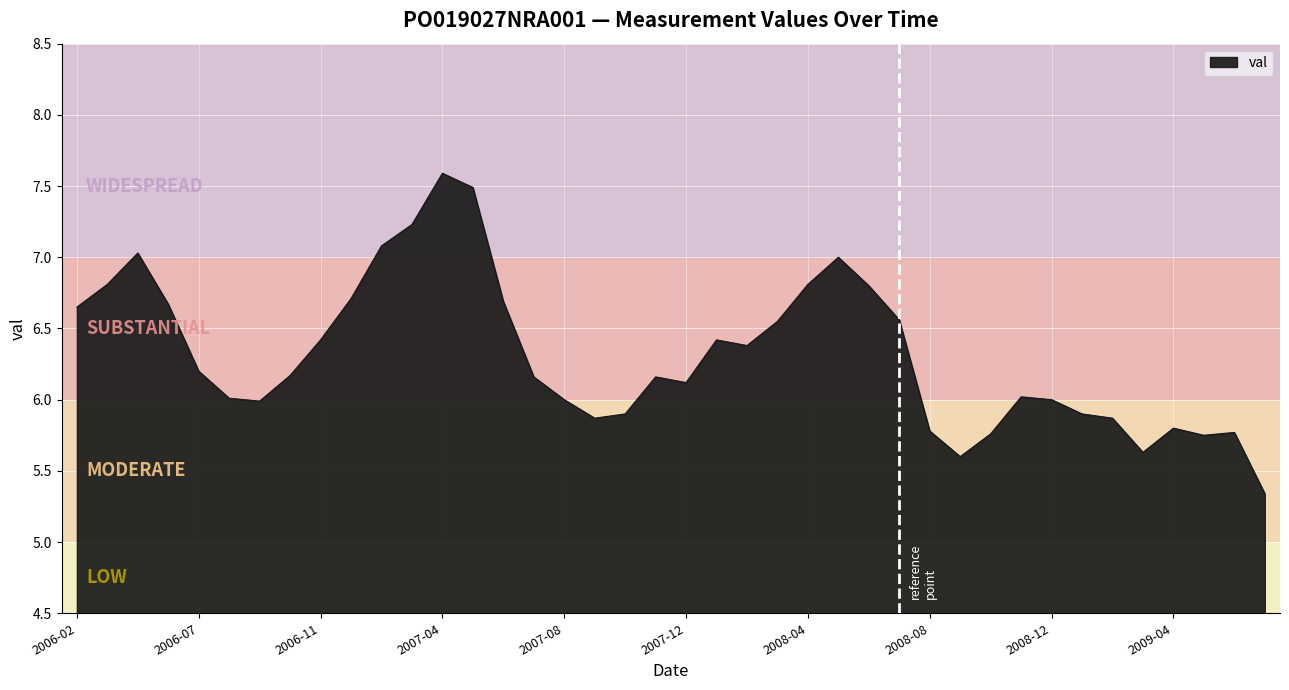

Does the chart display data point markers on the line(s)?

No